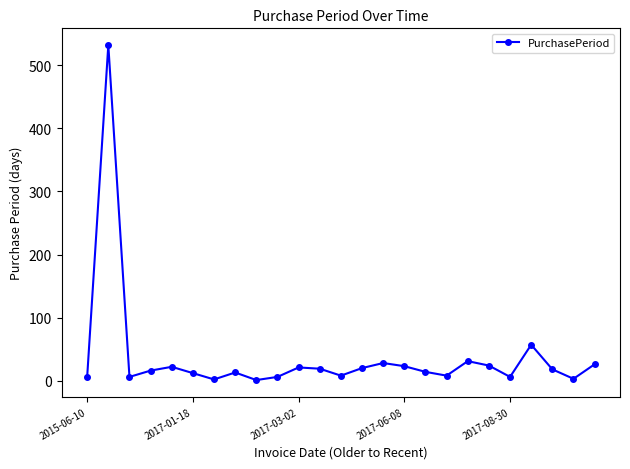

What is the average value?

37